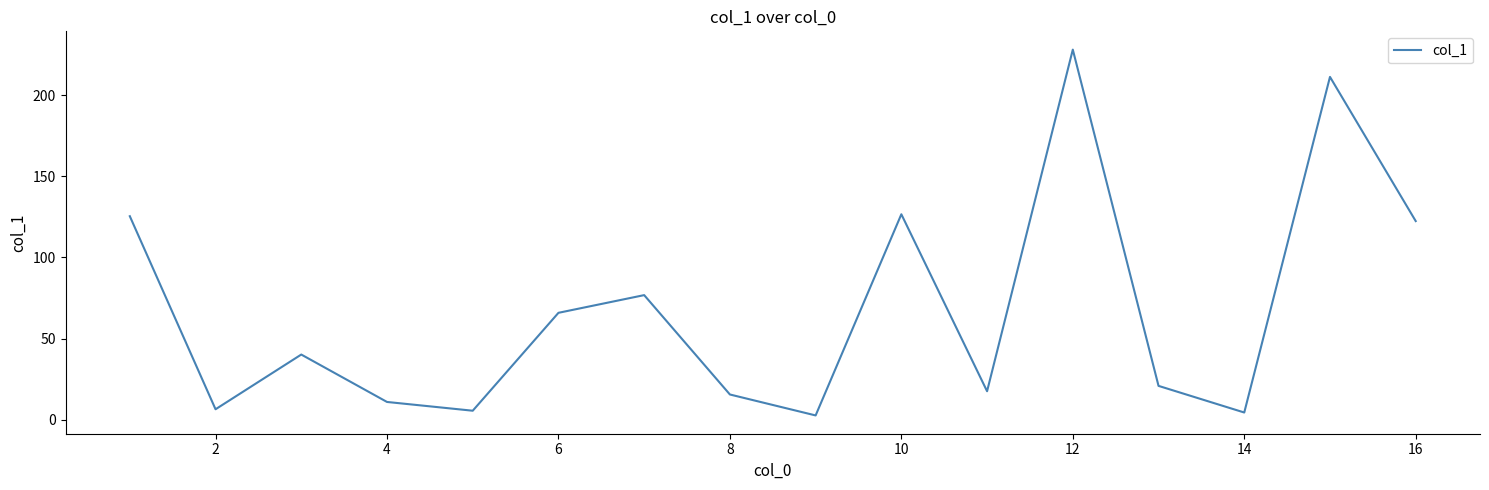

What is the greatest value displayed?

228.0